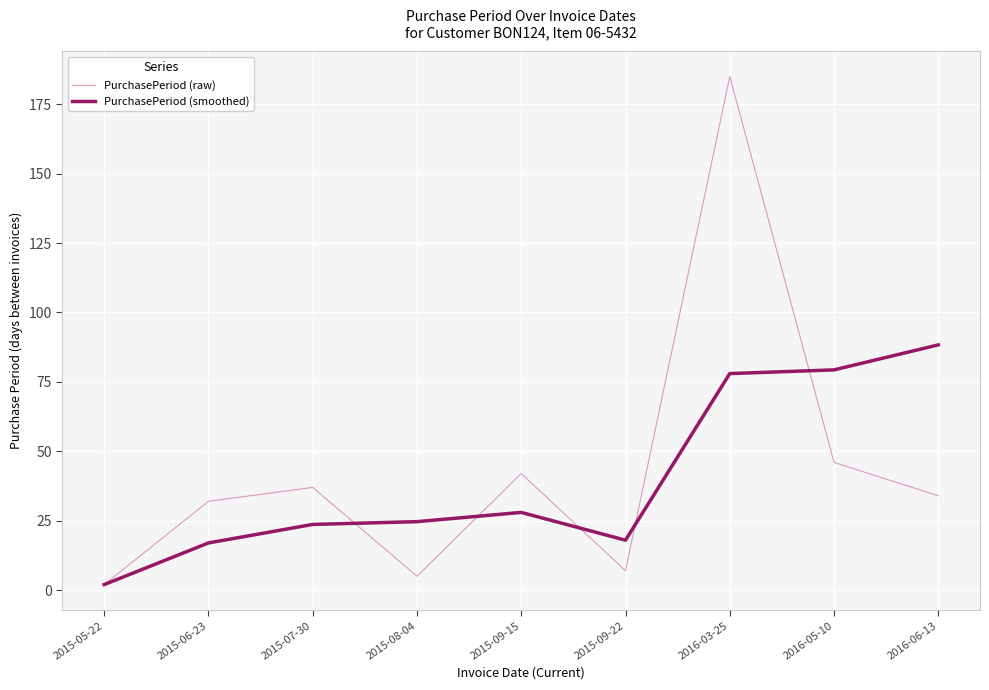

How many interior local valleys does the PurchasePeriod (raw) series have?

2